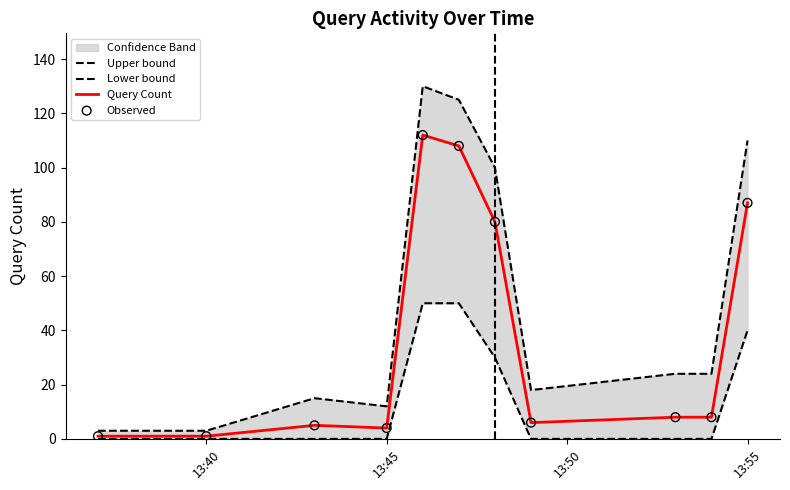

Which series has the largest total across all categories?

Upper bound